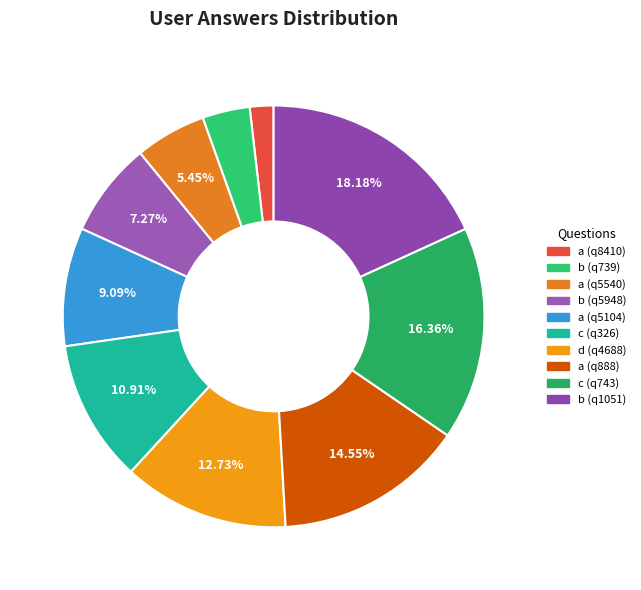

What percentage is the a (q5540) slice, to the nearest percent?

5%